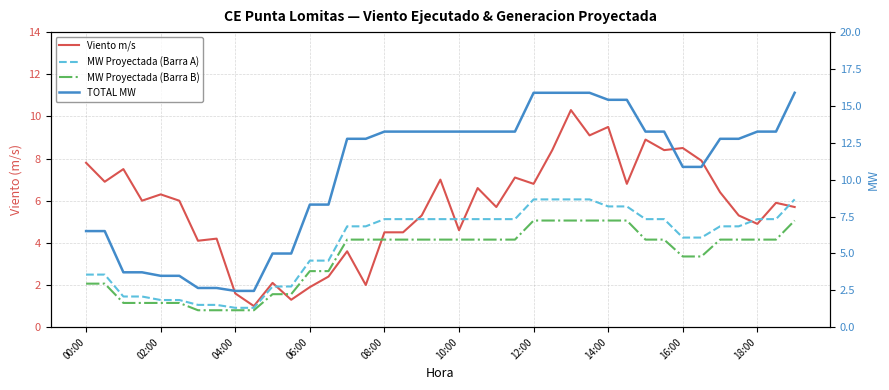

Which series has the largest range (max minus min)?

TOTAL MW